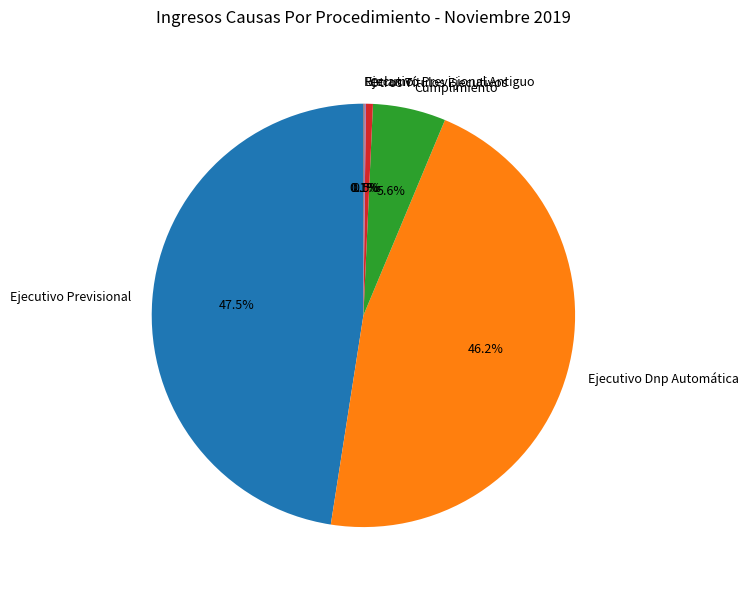

Approximately how many times larger is the value at Ejecutivo Previsional compared to Otros Títulos Ejecutivos?

88.7